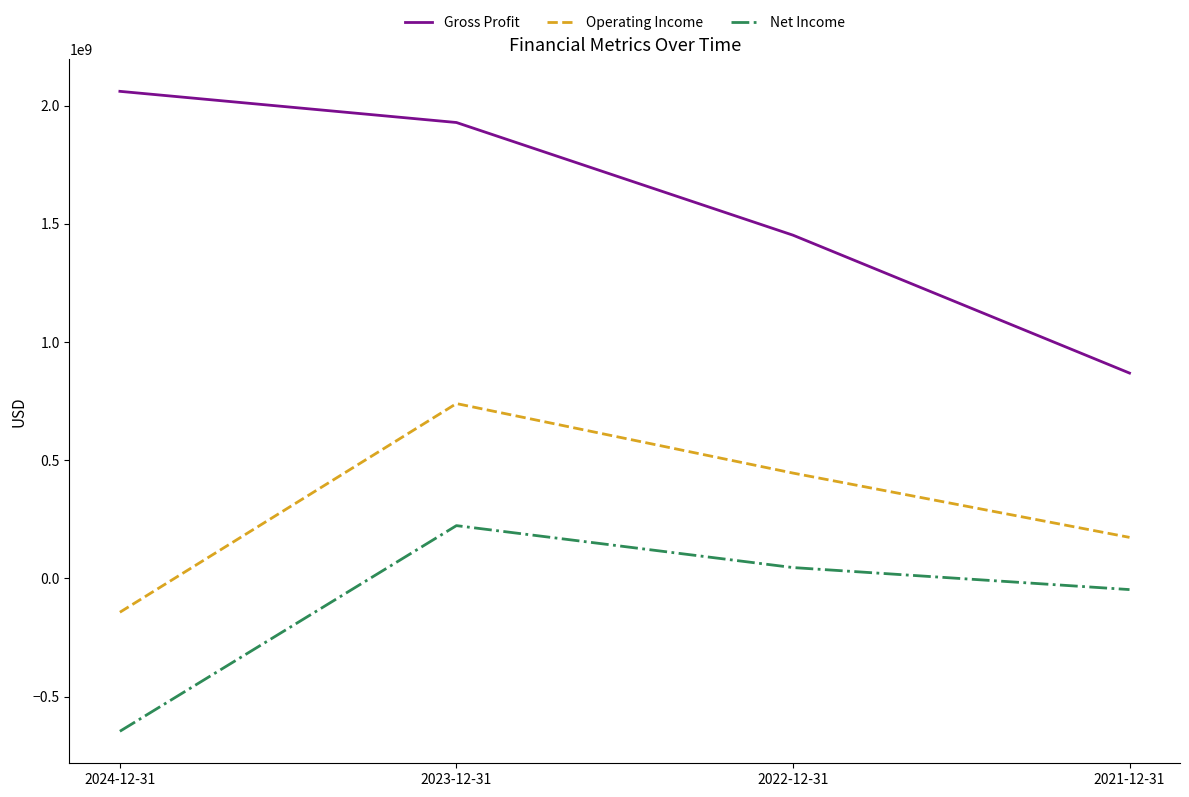

Which series changed the most between 2023-12-31 and 2022-12-31?

Gross Profit